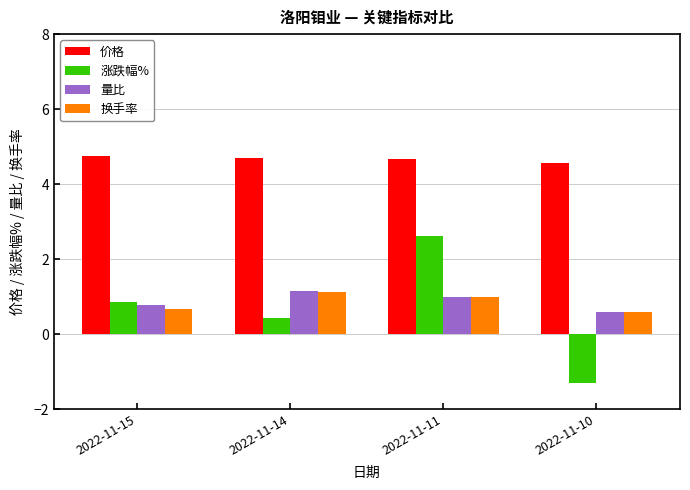

Which label corresponds to the smallest value in the chart?

2022-11-10